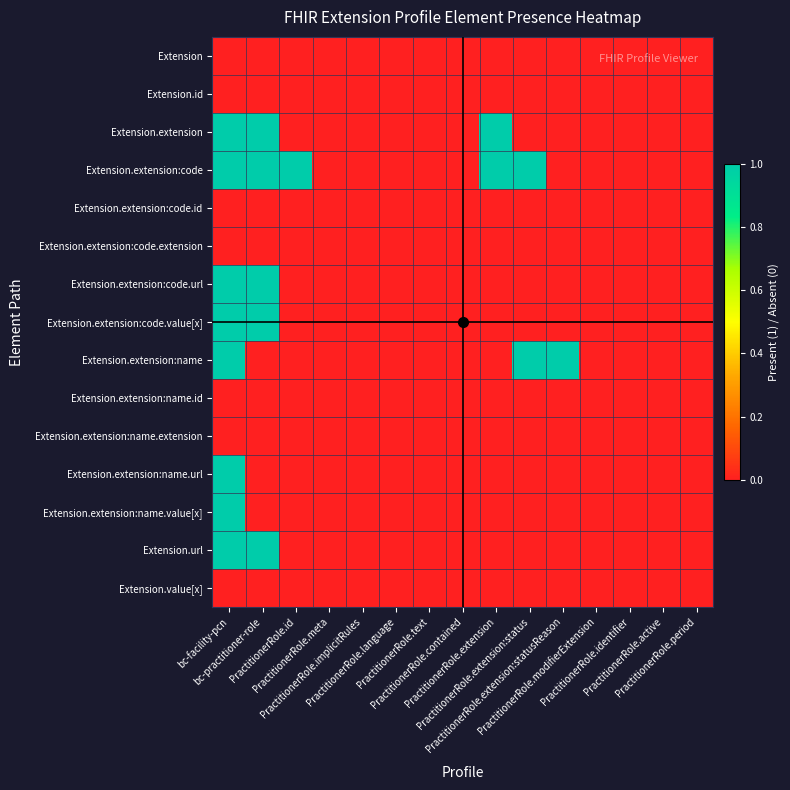

Which category has the highest value across all series?

bc-facility-pcn